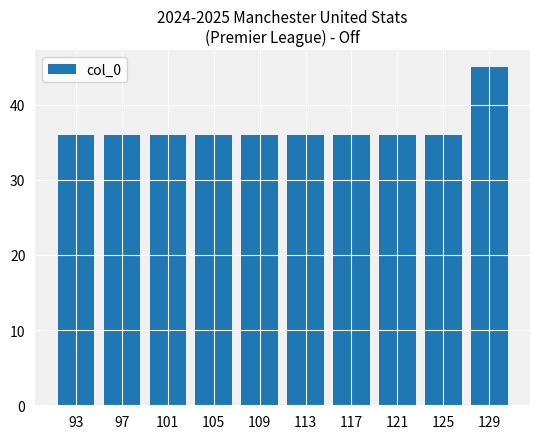

What value does the data have at 125?

36